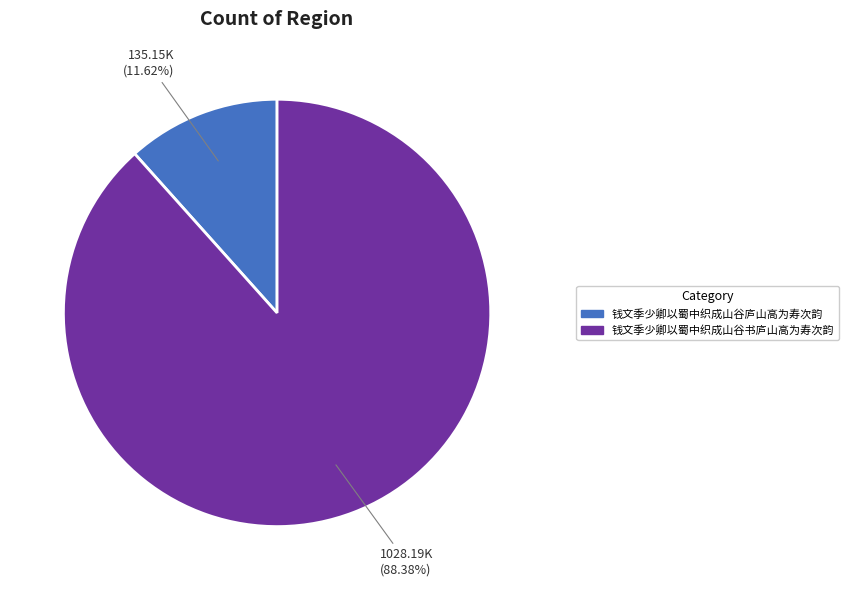

Does 钱文季少卿以蜀中织成山谷书庐山高为寿次韵 represent more than half of the total?

Yes